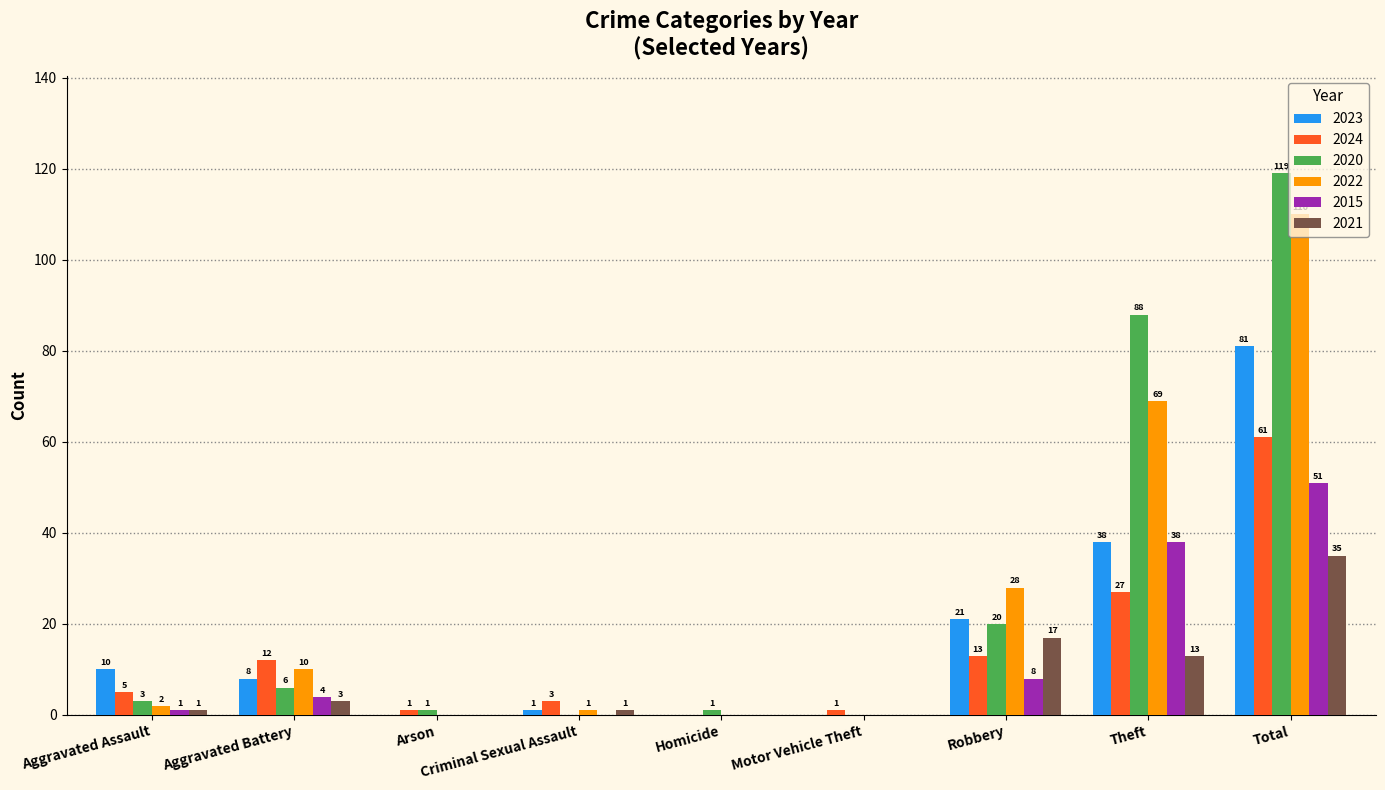

Reading left to right, transcribe all the data shown in this chart.

2023: 10	8	0	1	0	0	21	38	81
2024: 5	12	1	3	0	1	13	27	61
2020: 3	6	1	0	1	0	20	88	119
2022: 2	10	0	1	0	0	28	69	110
2015: 1	4	0	0	0	0	8	38	51
2021: 1	3	0	1	0	0	17	13	35